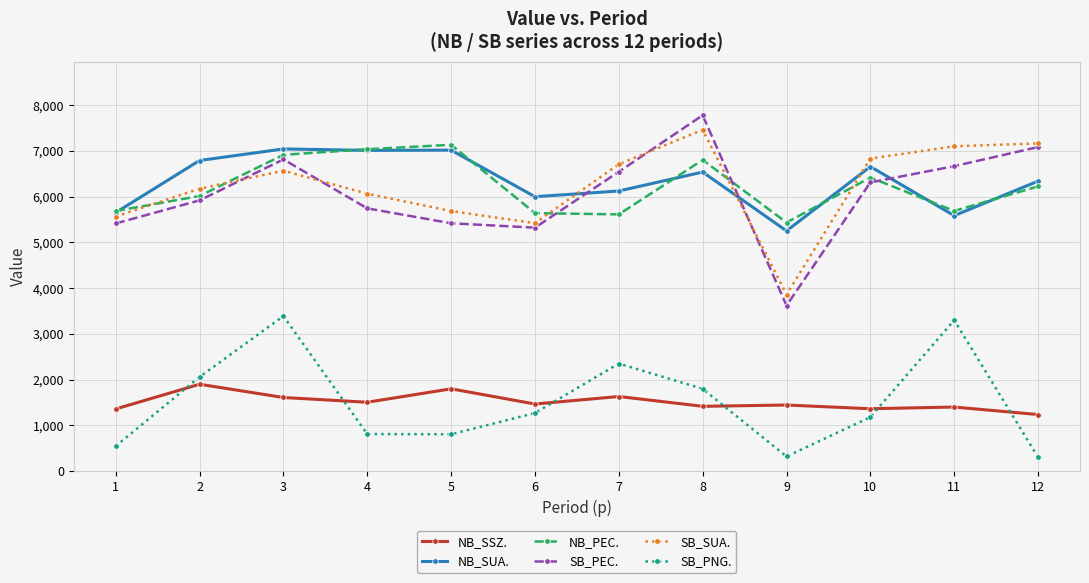

At which category is the sum across all series the highest?

3